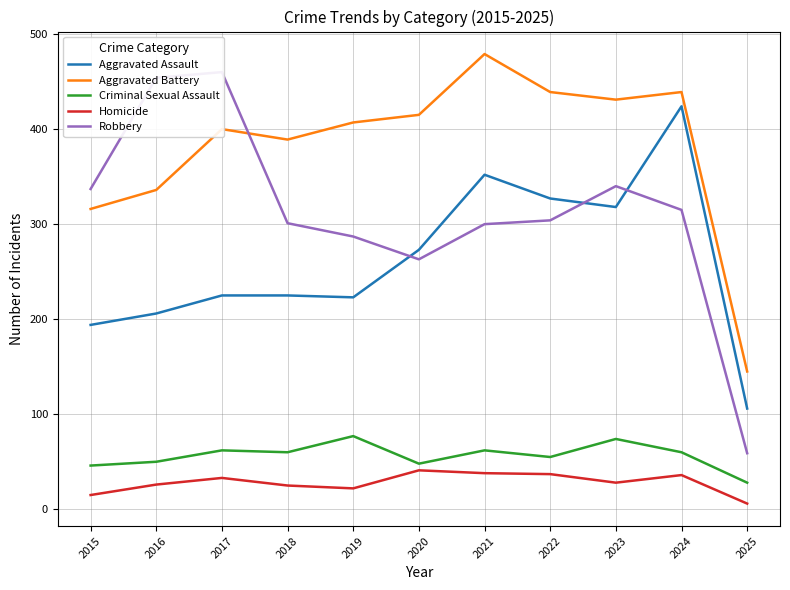

At which category is the sum across all series the highest?

2024